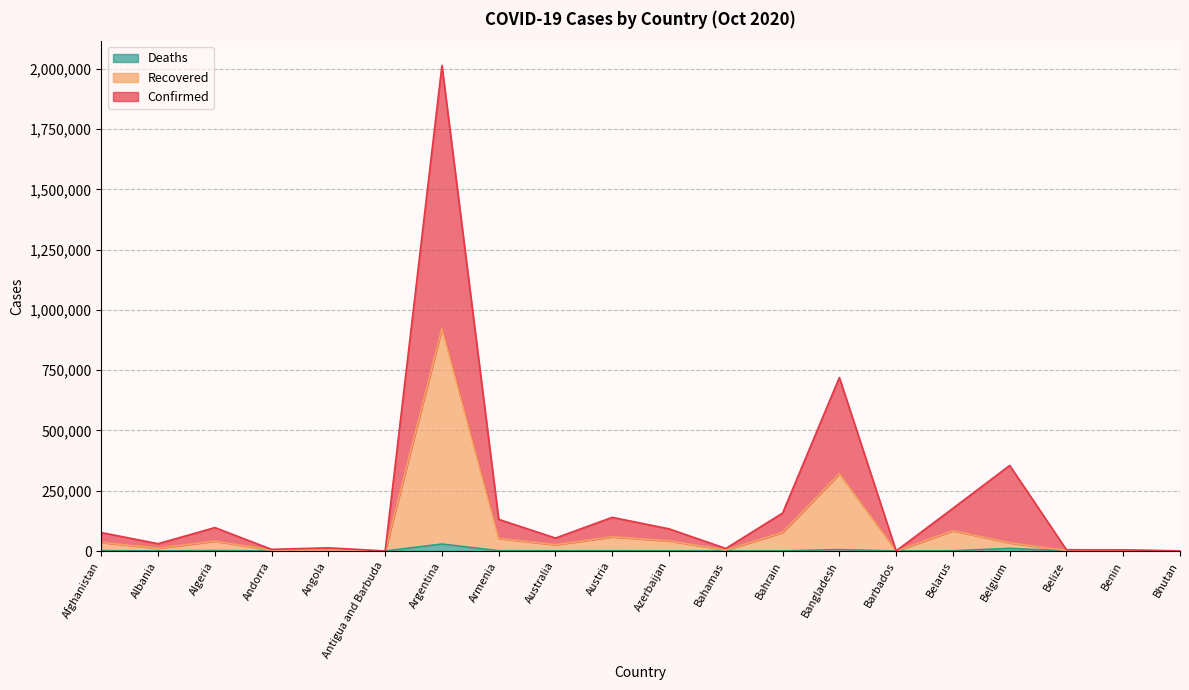

What is the sum of all Recovered values?

1722512